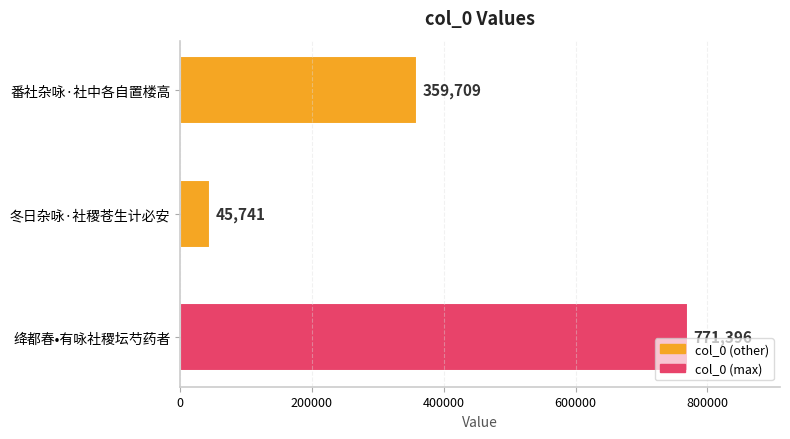

How many data points are less than 359709?

1